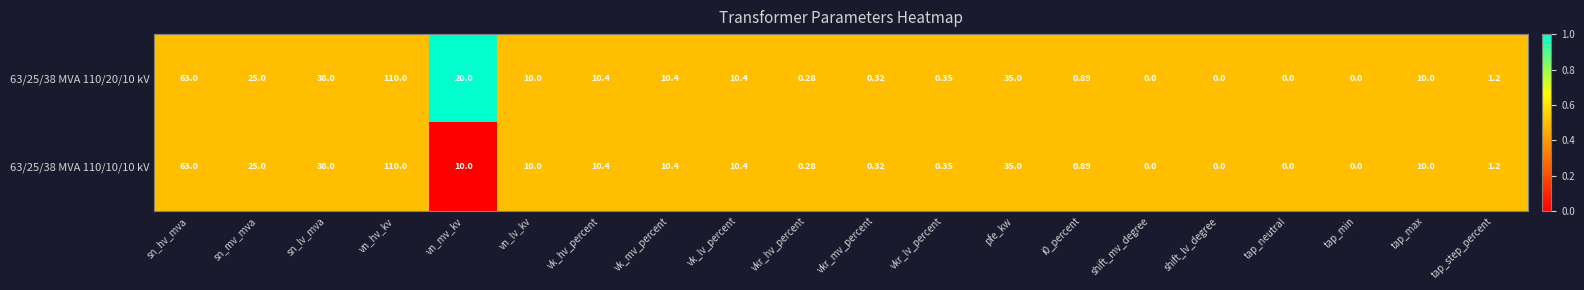

At which label does 63/25/38 MVA 110/20/10 kV reach its peak?

vn_hv_kv